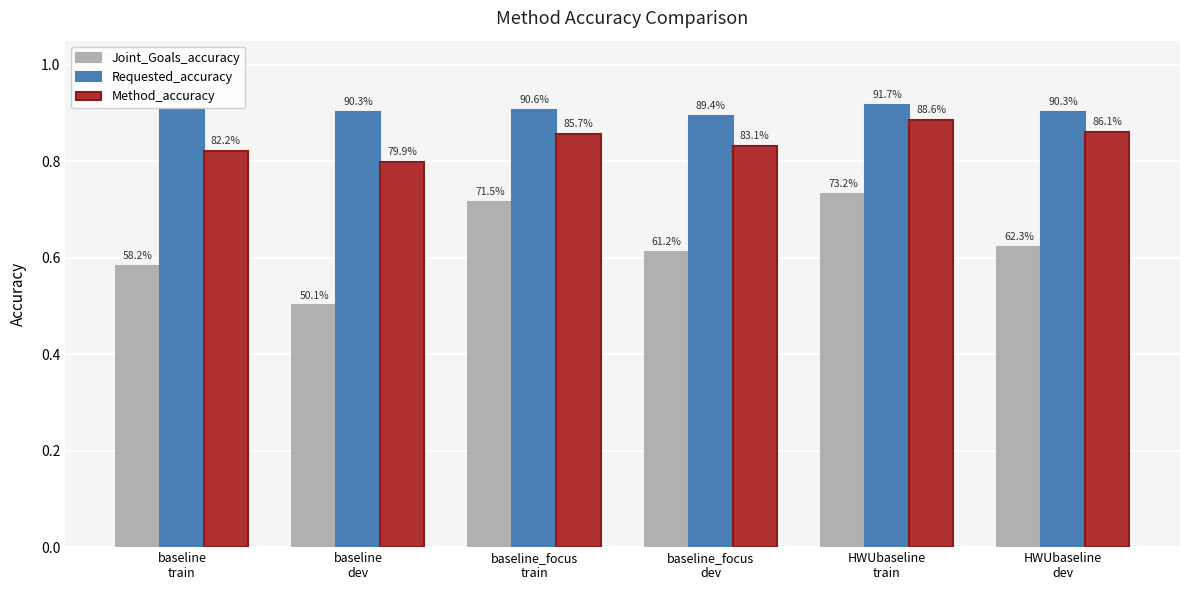

How many bars are there in total?

18